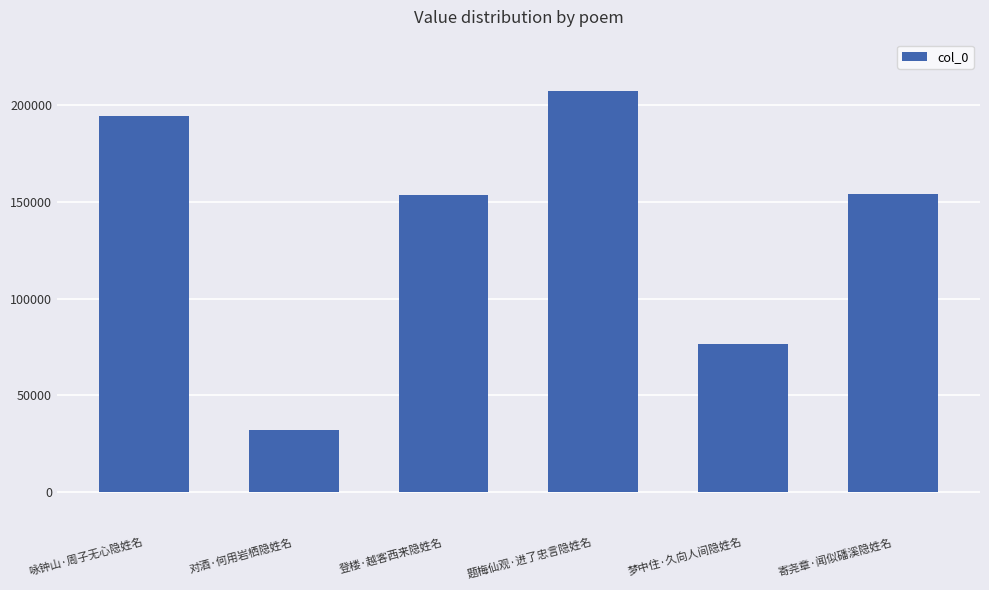

Approximately how many times larger is the value at 题梅仙观·进了忠言隐姓名 compared to 咏钟山·周子无心隐姓名?

1.1